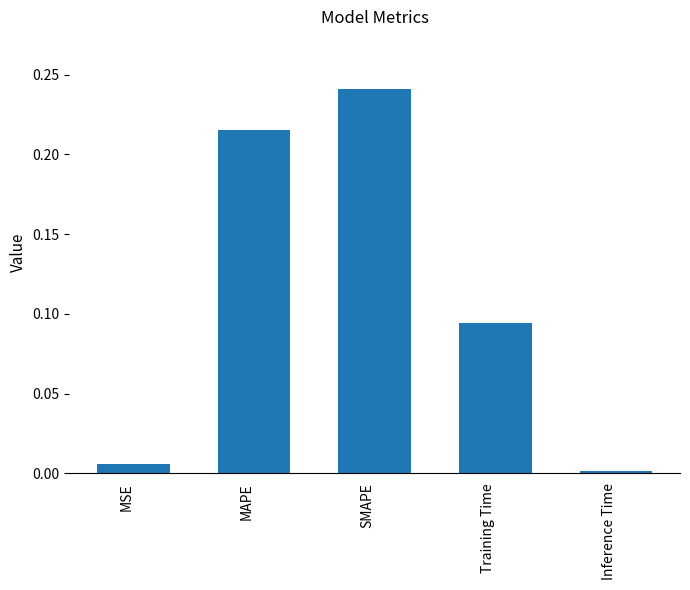

At which category does the chart reach its minimum across all series?

Inference Time